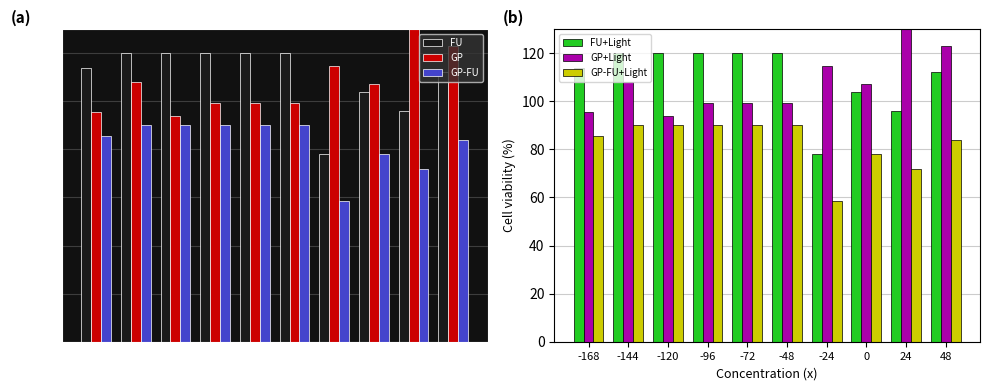

What are all the series names shown in the legend?

FU, GP, GP-FU, FU+Light, GP+Light, GP-FU+Light